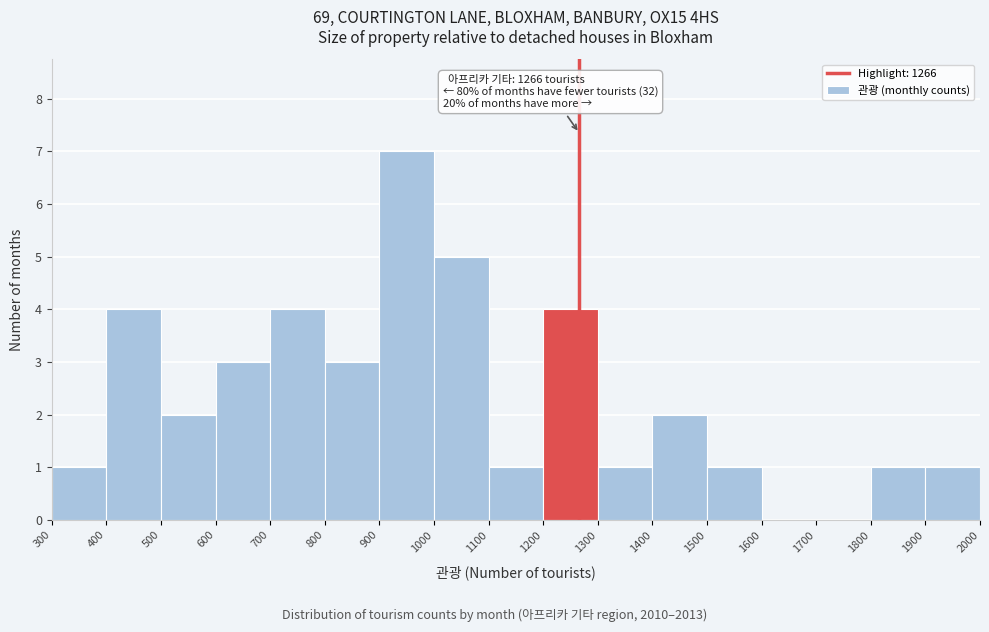

Over which range of the x-axis is the bar tallest?

900 to 1000